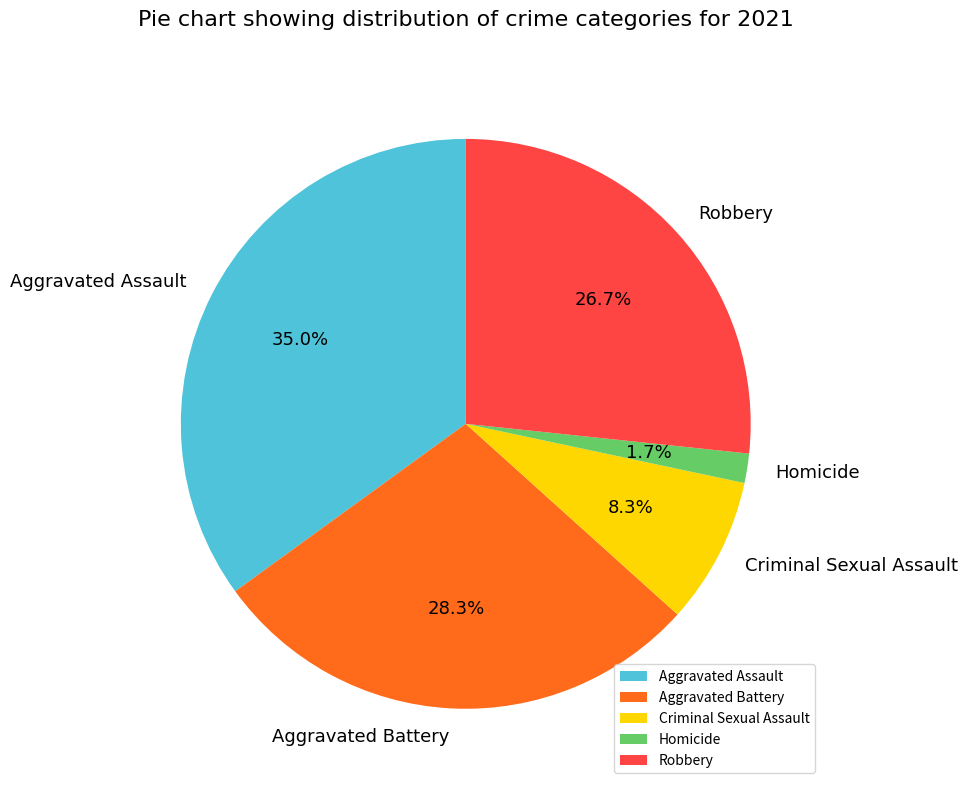

Is Criminal Sexual Assault the majority of the pie?

No